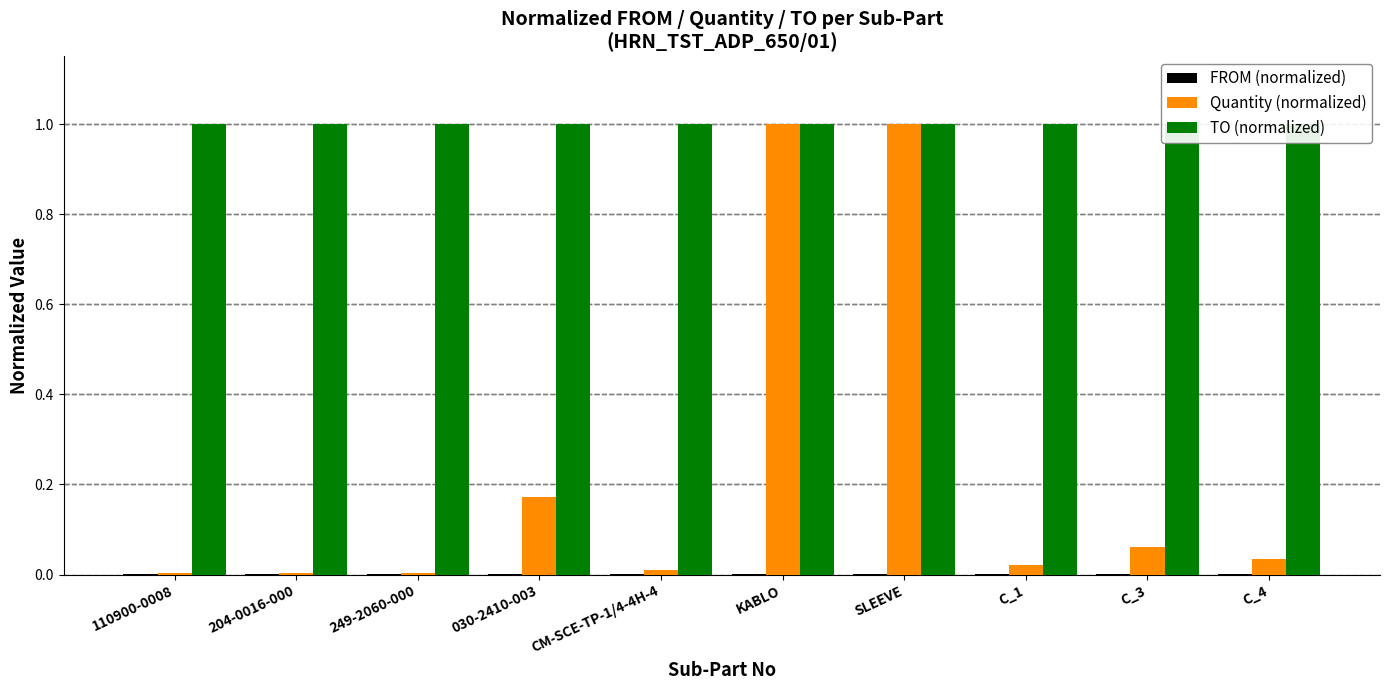

Reading left to right, list all the values displayed in this chart.

FROM (normalized): 0.0	0.0	0.0	0.0	0.0	0.0	0.0	0.0	0.0	0.0
Quantity (normalized): 0.0	0.0	0.0	0.2	0.0	1.0	1.0	0.0	0.1	0.0
TO (normalized): 1.0	1.0	1.0	1.0	1.0	1.0	1.0	1.0	1.0	1.0